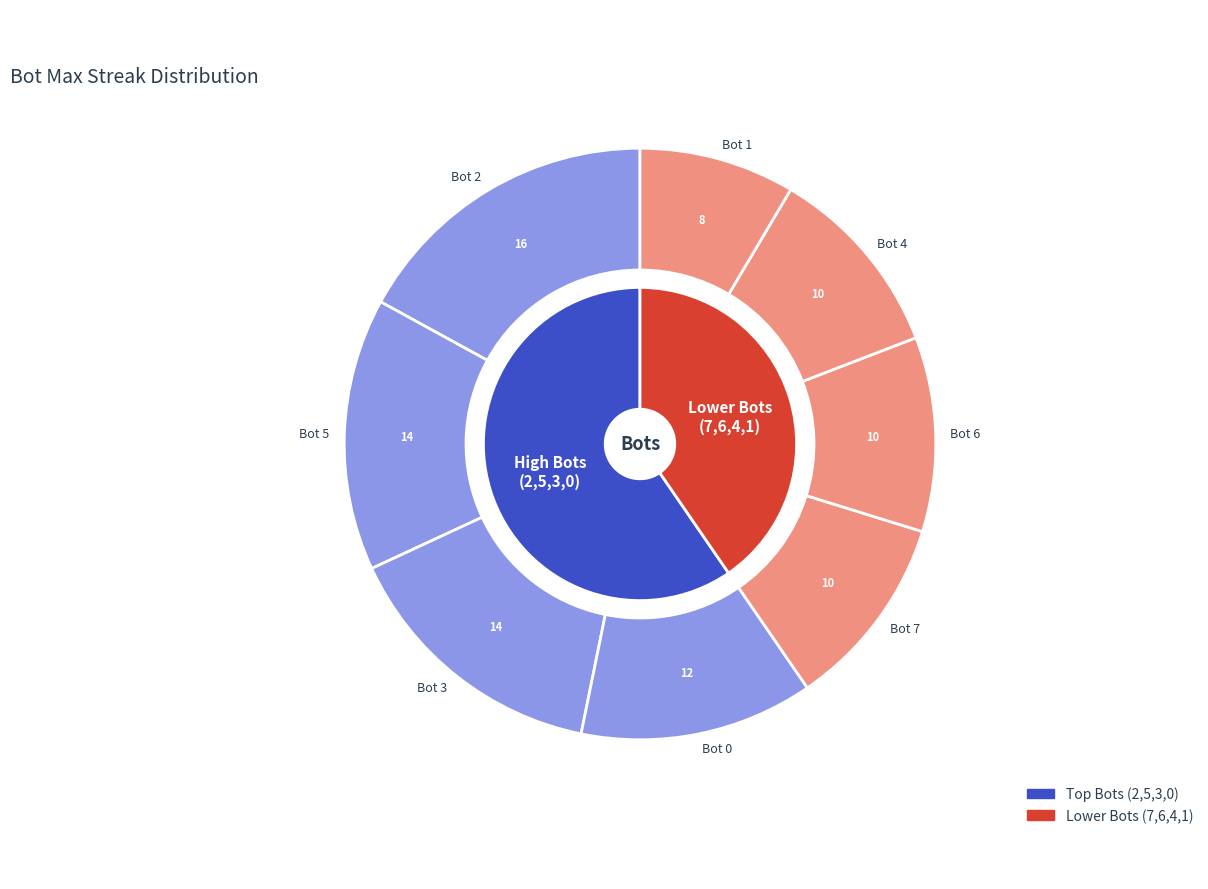

What is the change in value from Bot 3 to Bot 4?

-4